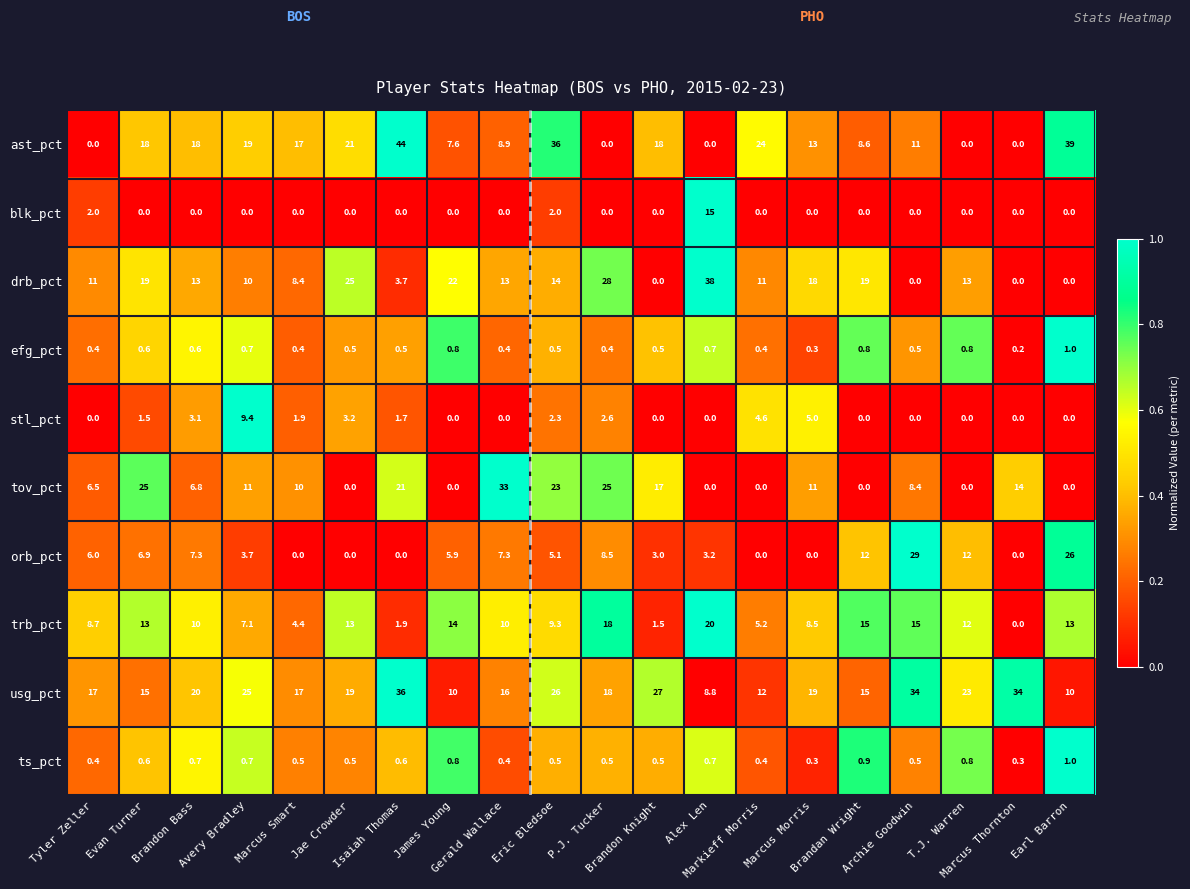

What is the average value of the trb_pct series?

10.0